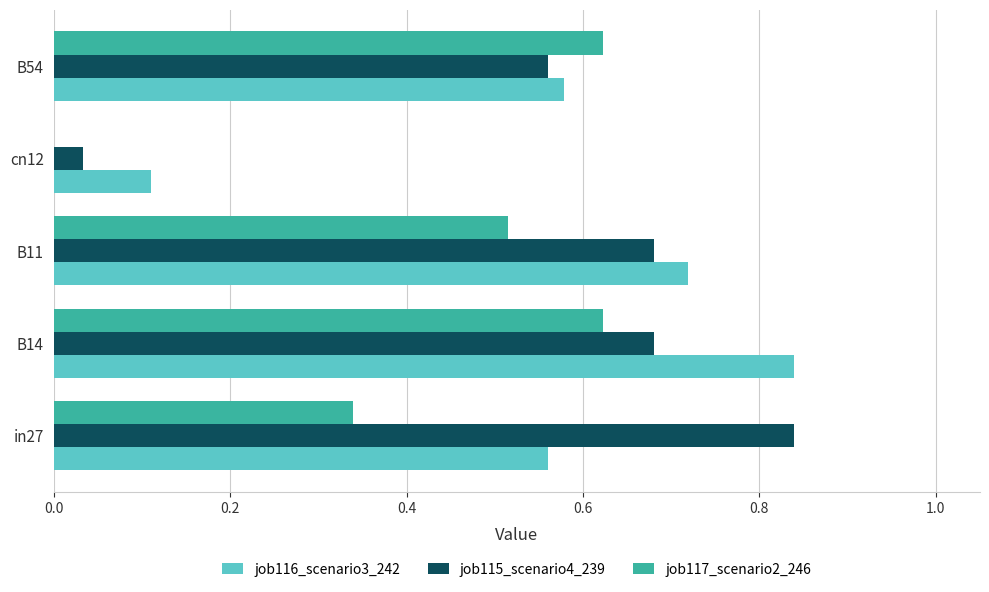

What are all the series names shown in the legend?

job116_scenario3_242, job115_scenario4_239, job117_scenario2_246